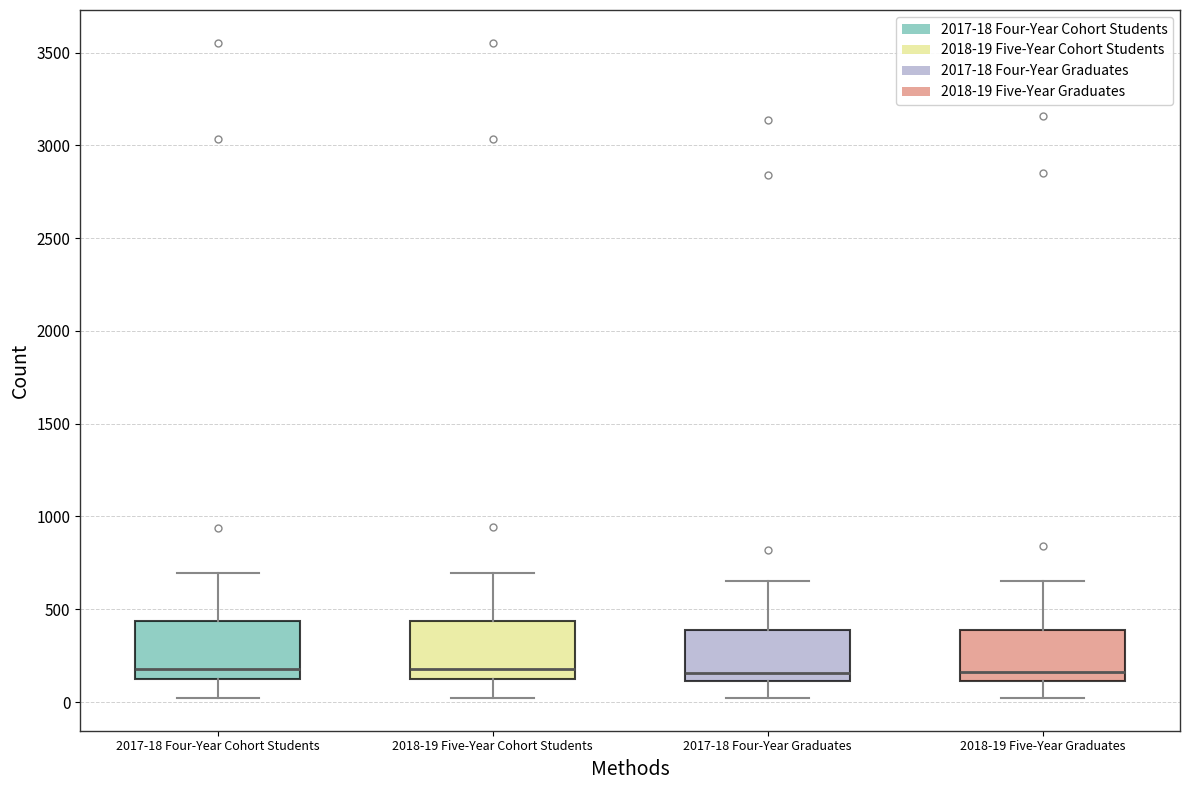

Where does the median line of the box for 2017-18 Four-Year Graduates sit on the y-axis? The values are not printed on the chart, so give them approximately, as read against the axis.

150